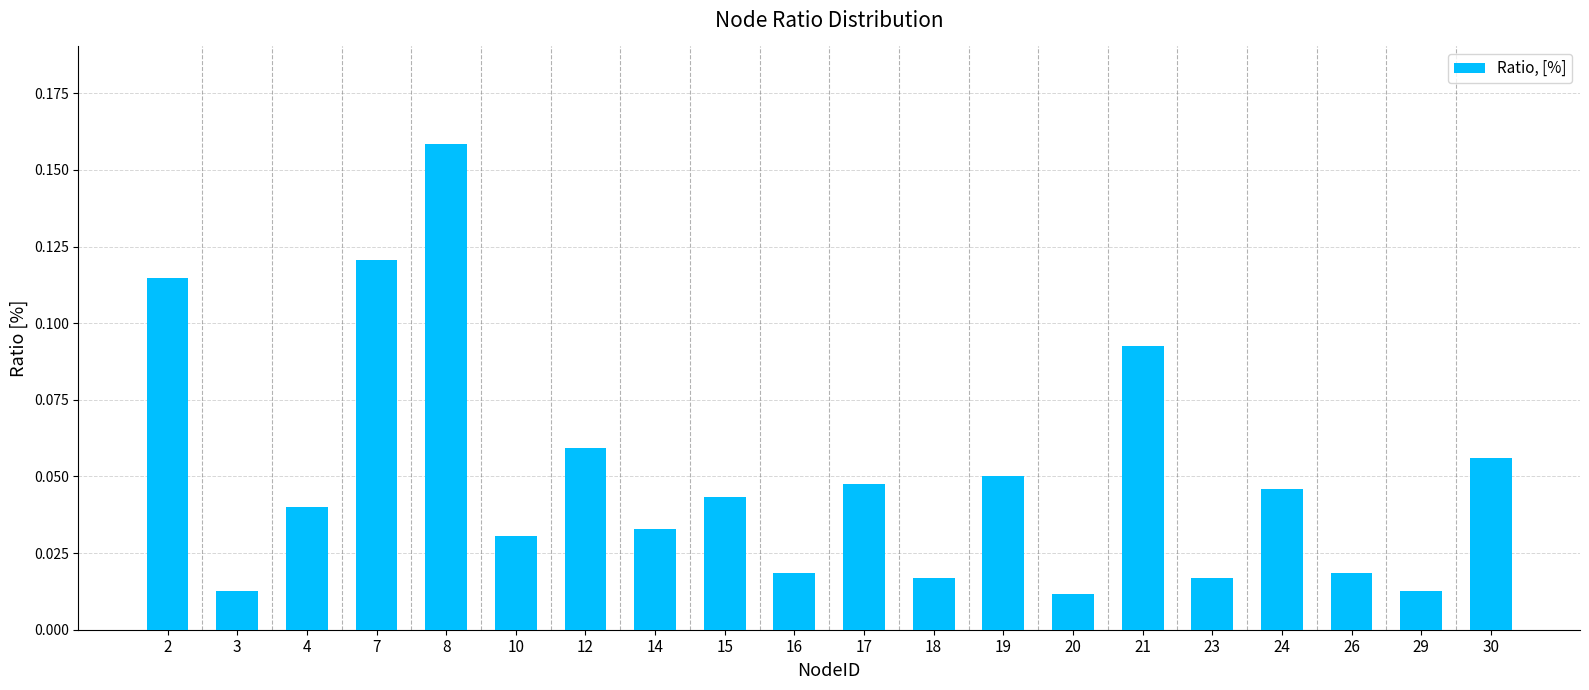

Which has a higher value, 29 or 21?

21